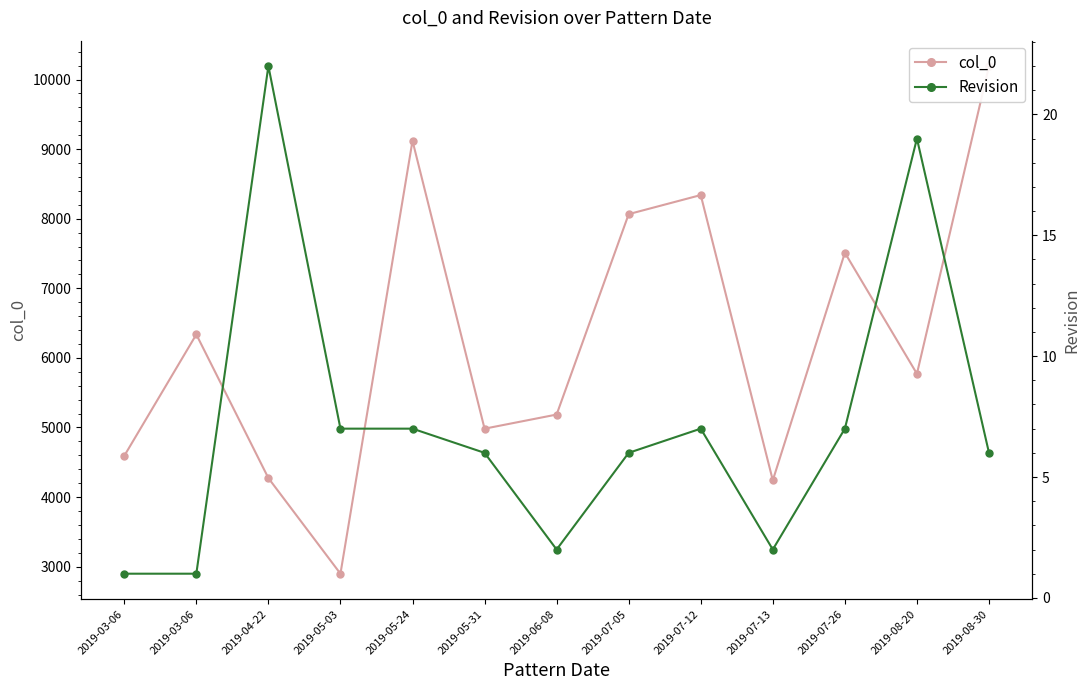

True or false: col_0 has a value of 14039 at 2019-08-30.

False